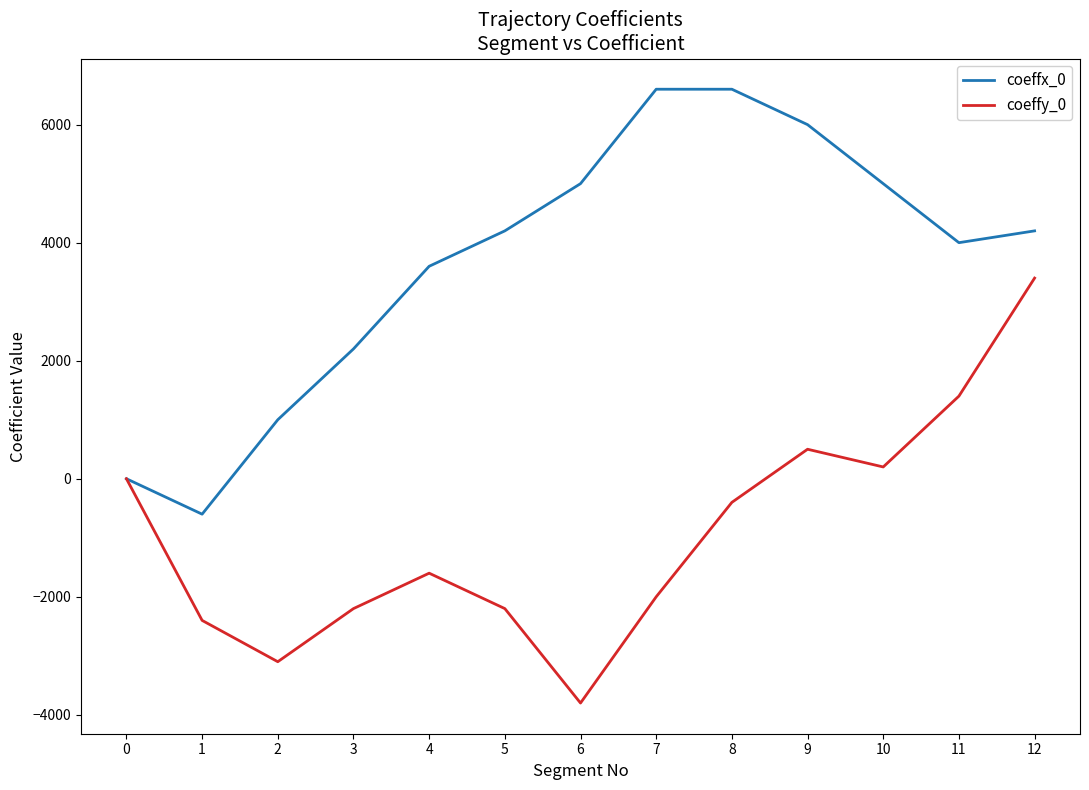

How many lines are shown in the chart?

2